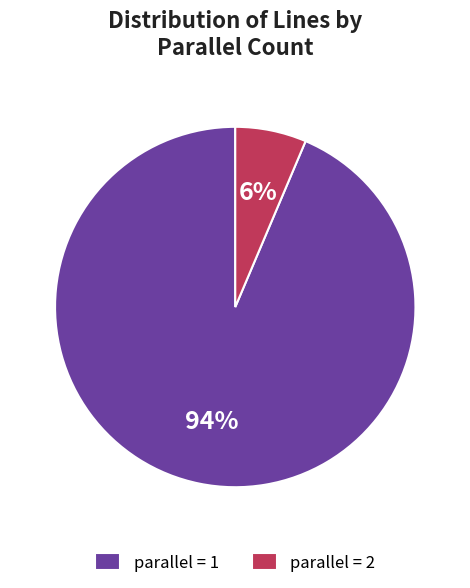

How many segments does this pie chart have?

2